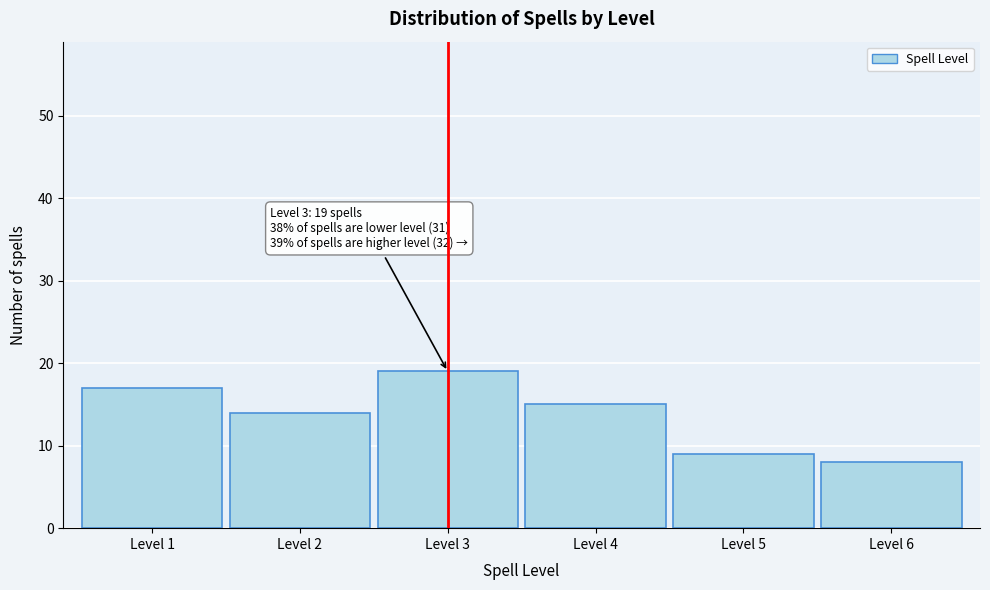

Reading left to right, extract all data points from this chart.

17	14	19	15	9	8